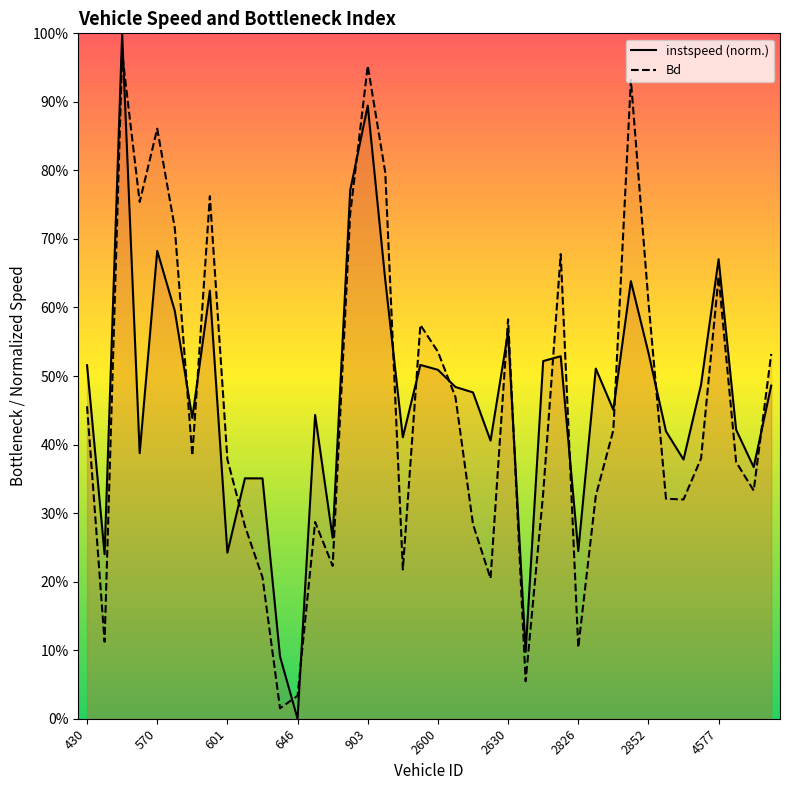

At which category is the sum across all series the highest?

552.0